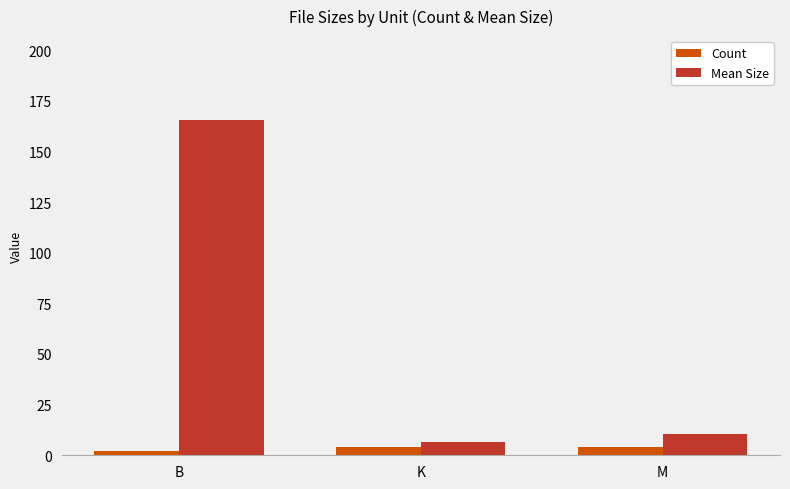

What are all the series names shown in the legend?

Count, Mean Size